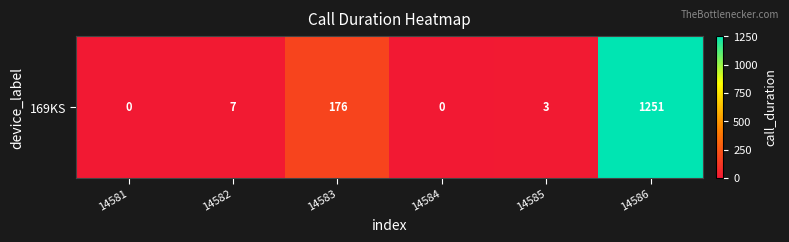

The value at 14583 is 176. True or false?

True